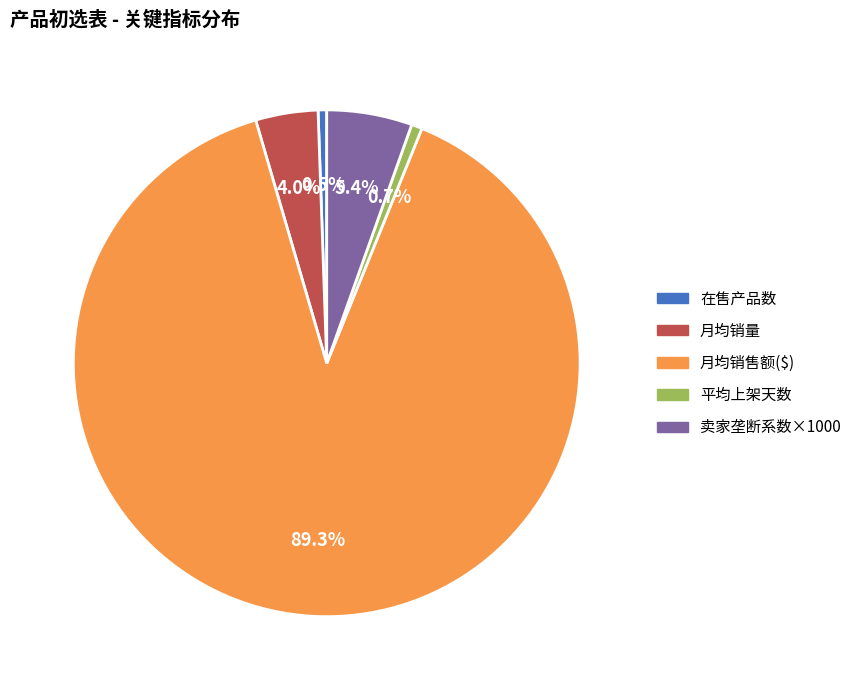

Is there any slice that represents more than half of the pie?

Yes